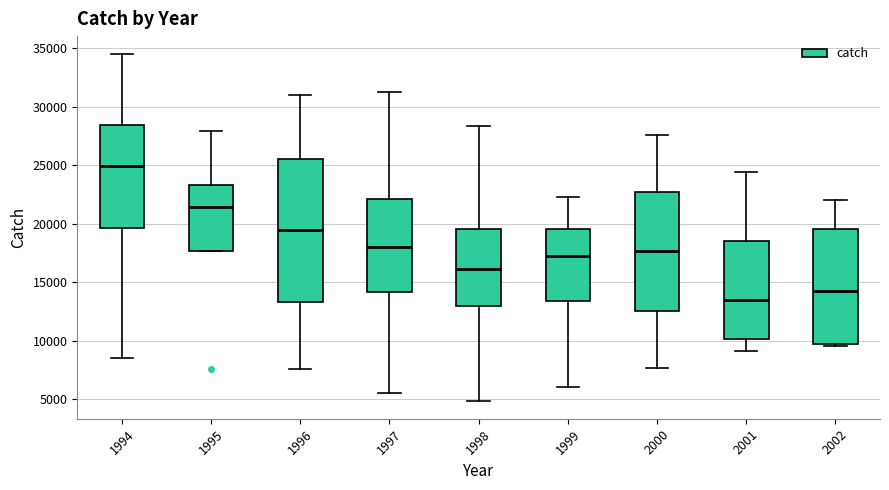

Where is the upper edge of the box at x = 1996 on the y-axis? The values are not printed on the chart, so give them approximately, as read against the axis.

25500